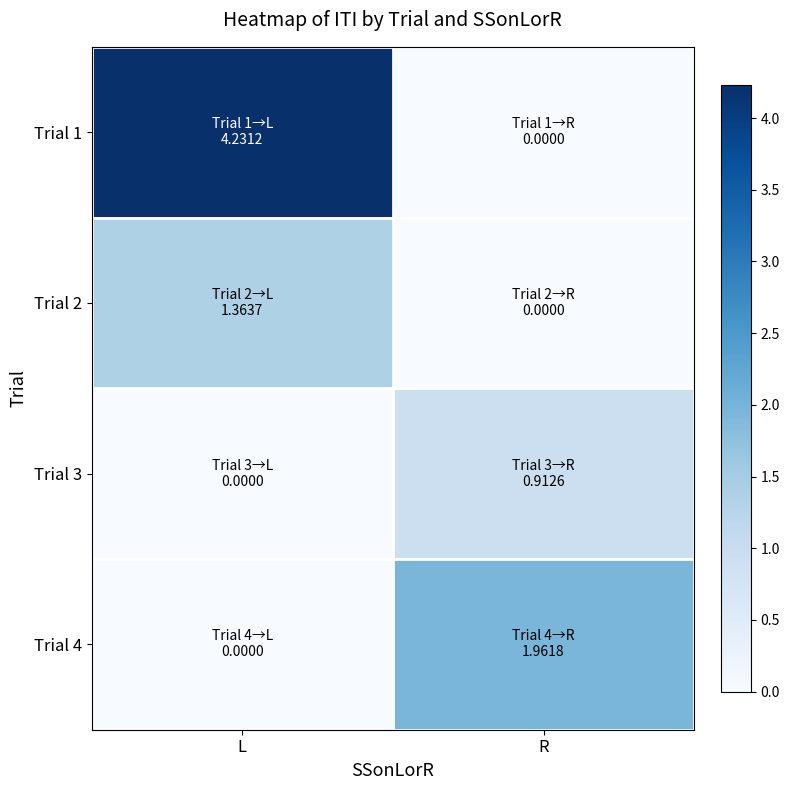

What is the spread (max minus min) of values at R?

2.0